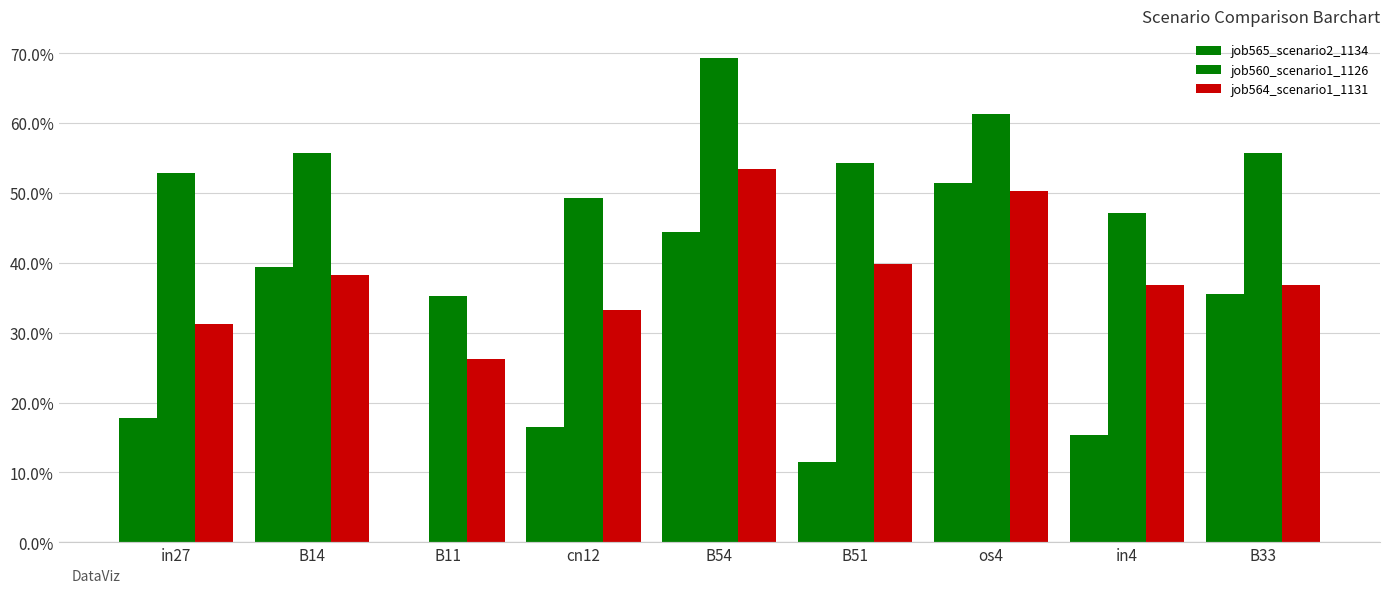

Which has a higher value, B14 or B51?

B14